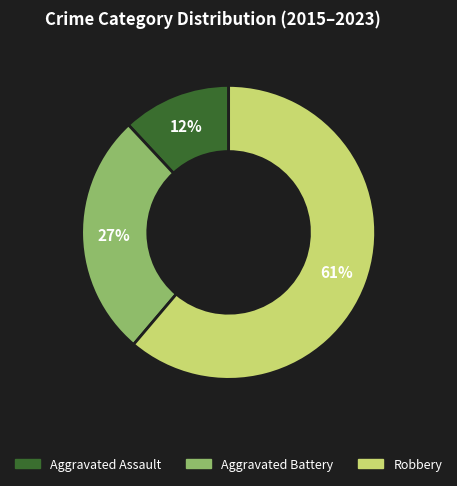

Count the number of slices in the pie.

3